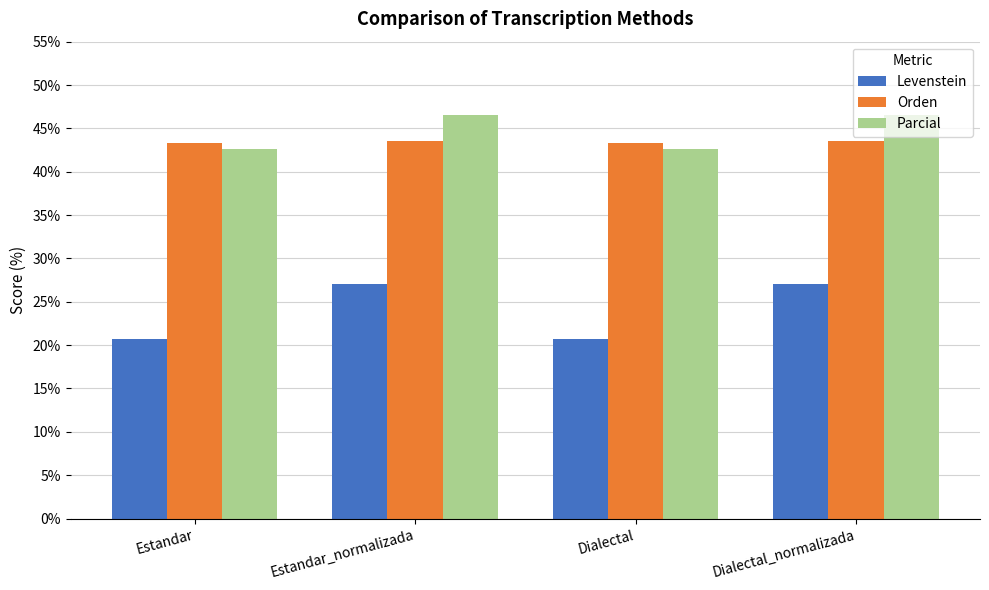

The Parcial series shows 29.2 at Estandar. True or false?

False